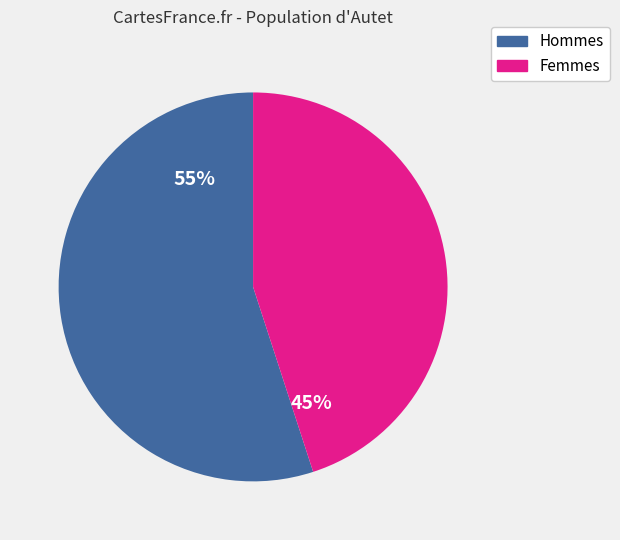

To the nearest percent, what is the difference between the largest and smallest slice percentages?

10%